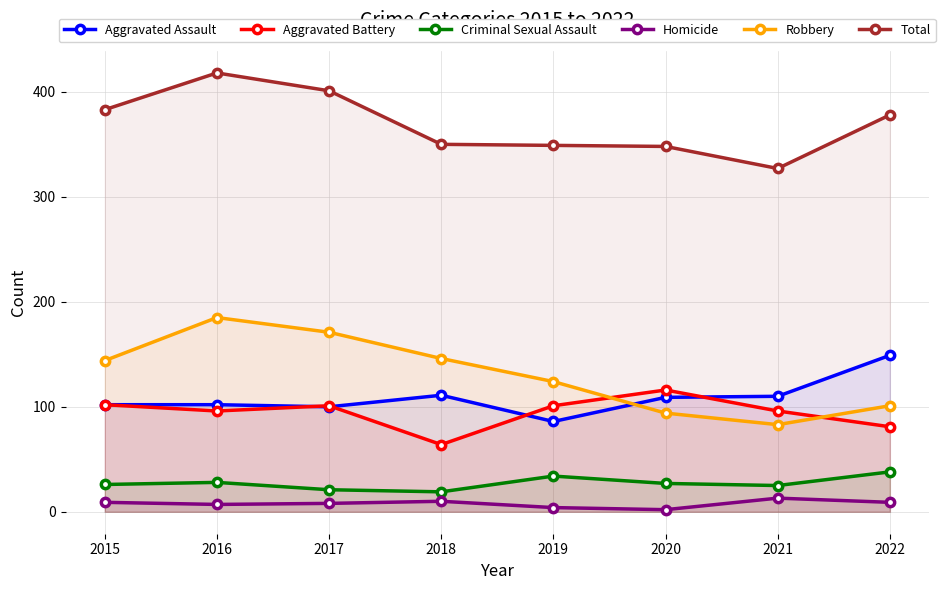

Is it true that Robbery equals 304 at 2016?

False